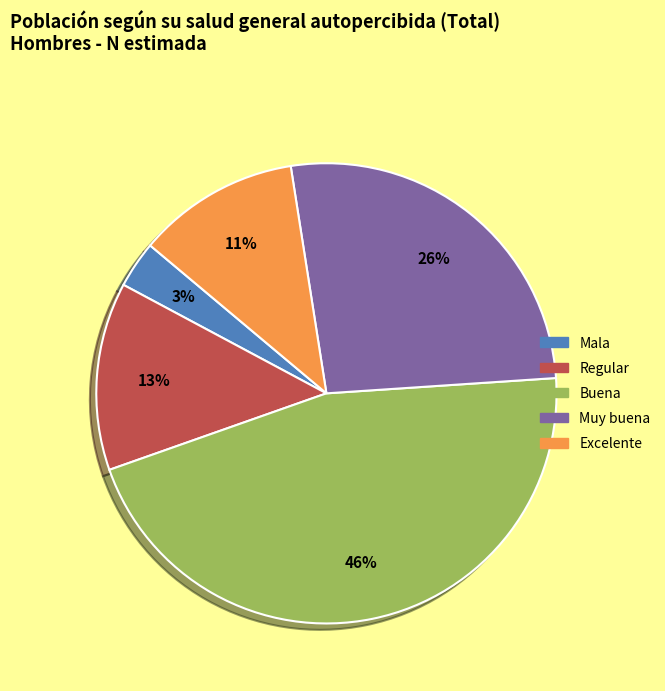

Approximately how many times larger is the value at Mala compared to Excelente?

0.3